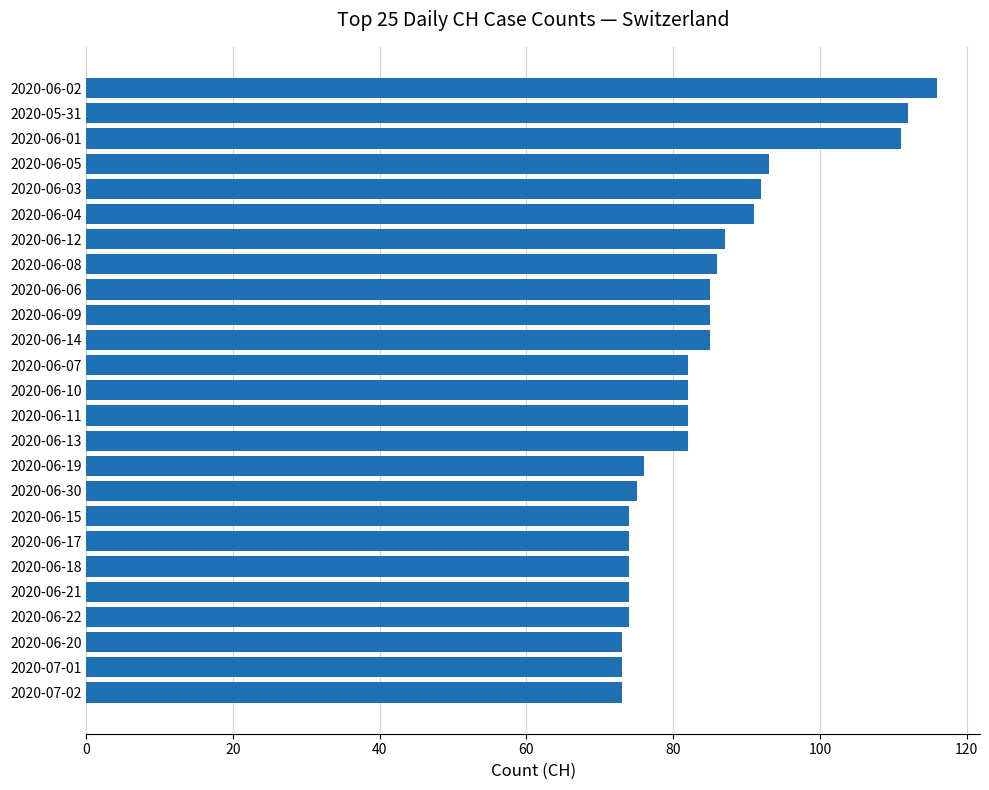

Count the number of categories in the chart.

25